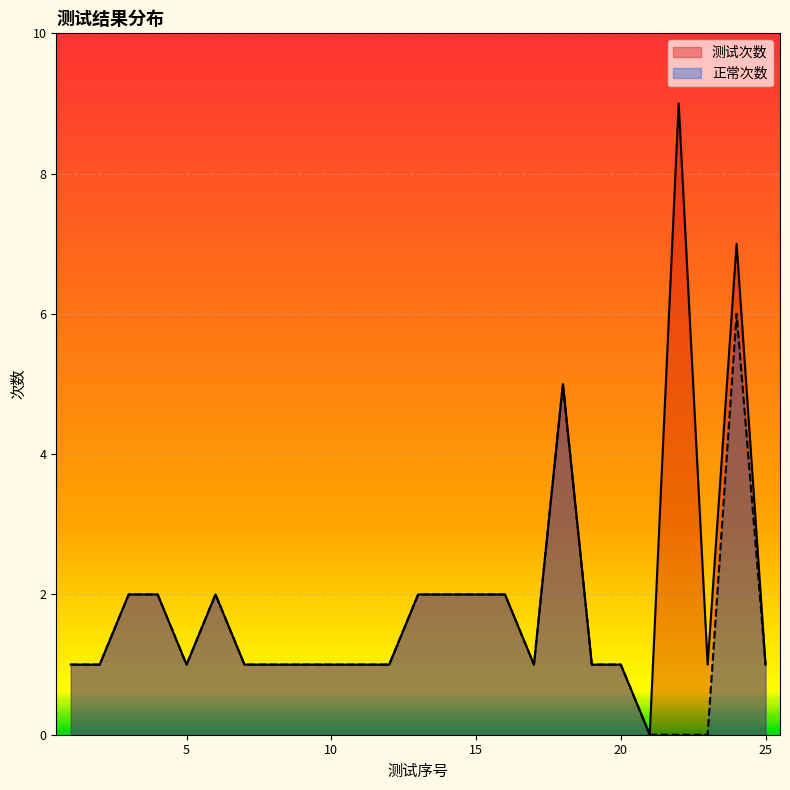

What is the greatest value displayed?

9